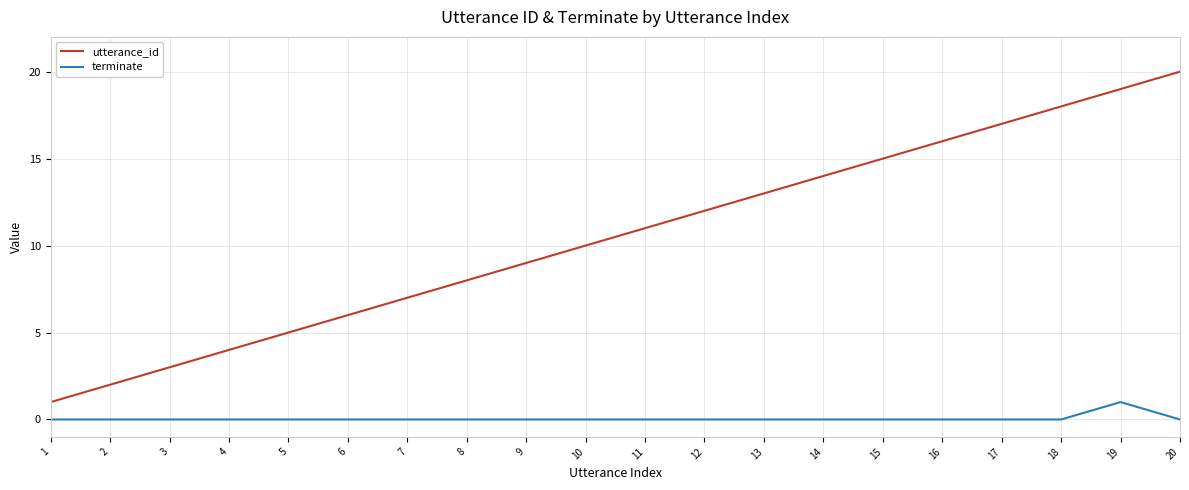

Is the value of utterance_id at 14 greater than the value of terminate at 5?

Yes